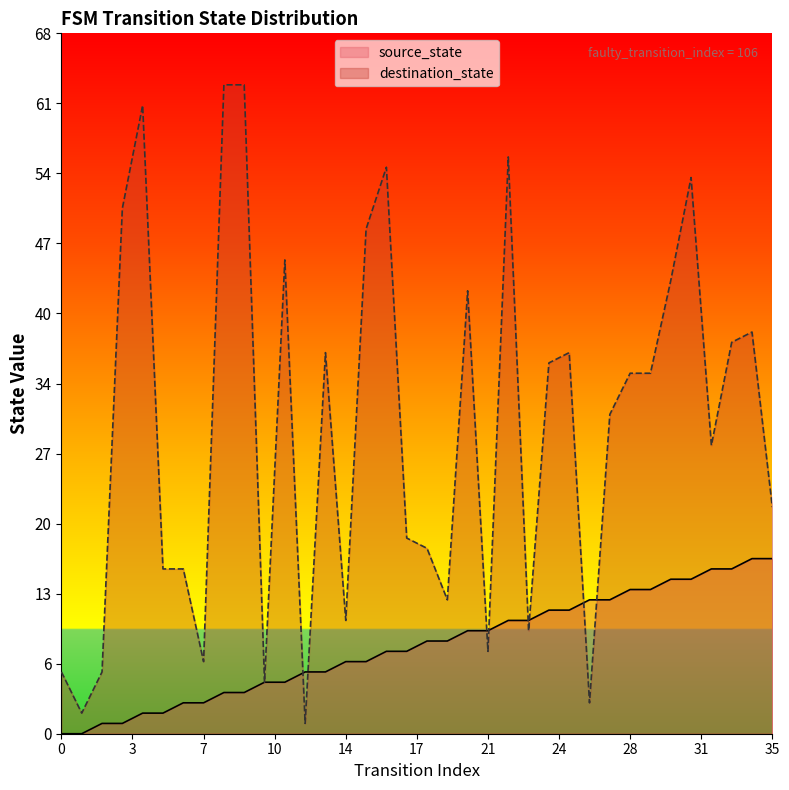

True or false: source_state and destination_state intersect in this chart.

True